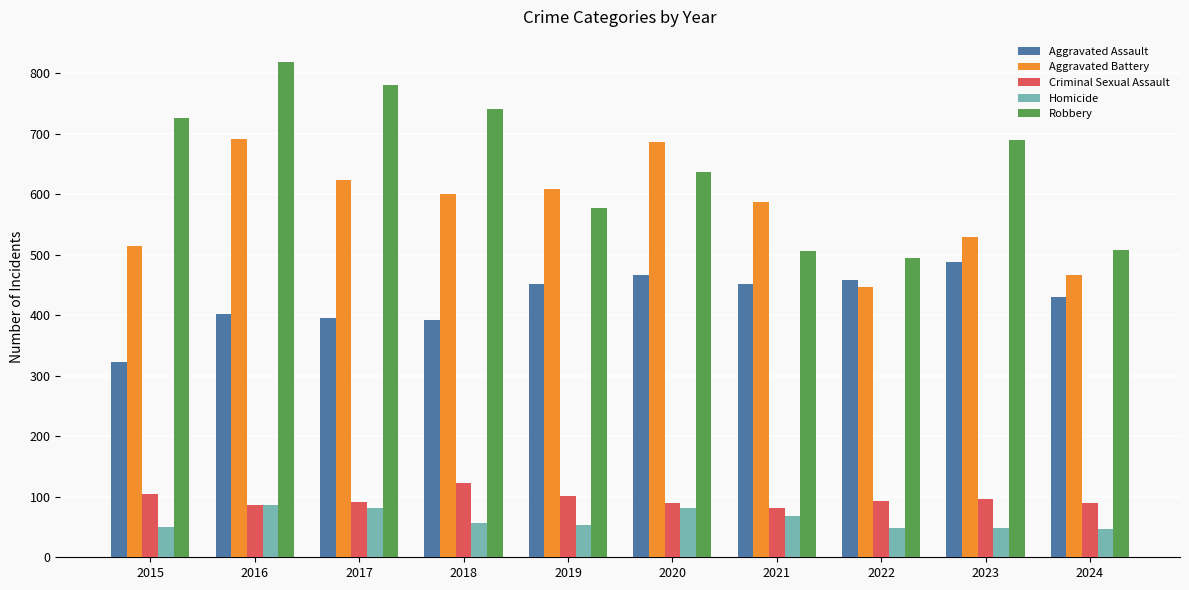

At which label does Robbery first exceed 690?

2015